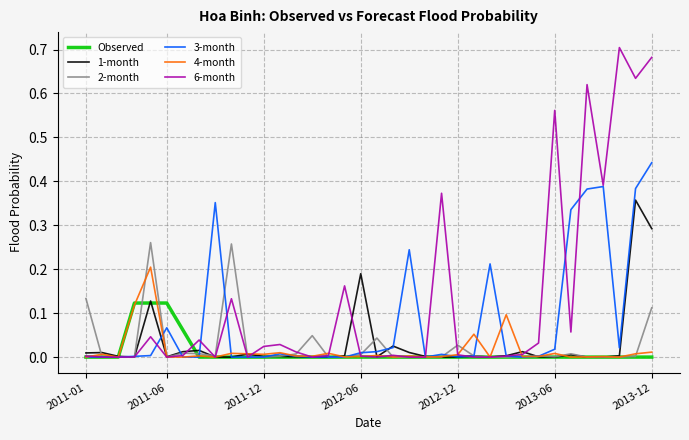

Which series has the widest spread of values?

6-month